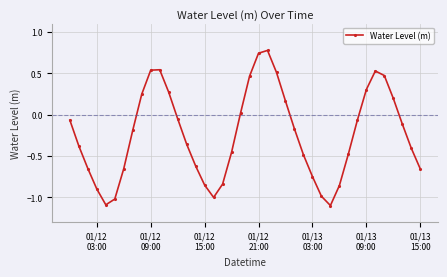

How many data points are above 0?

14